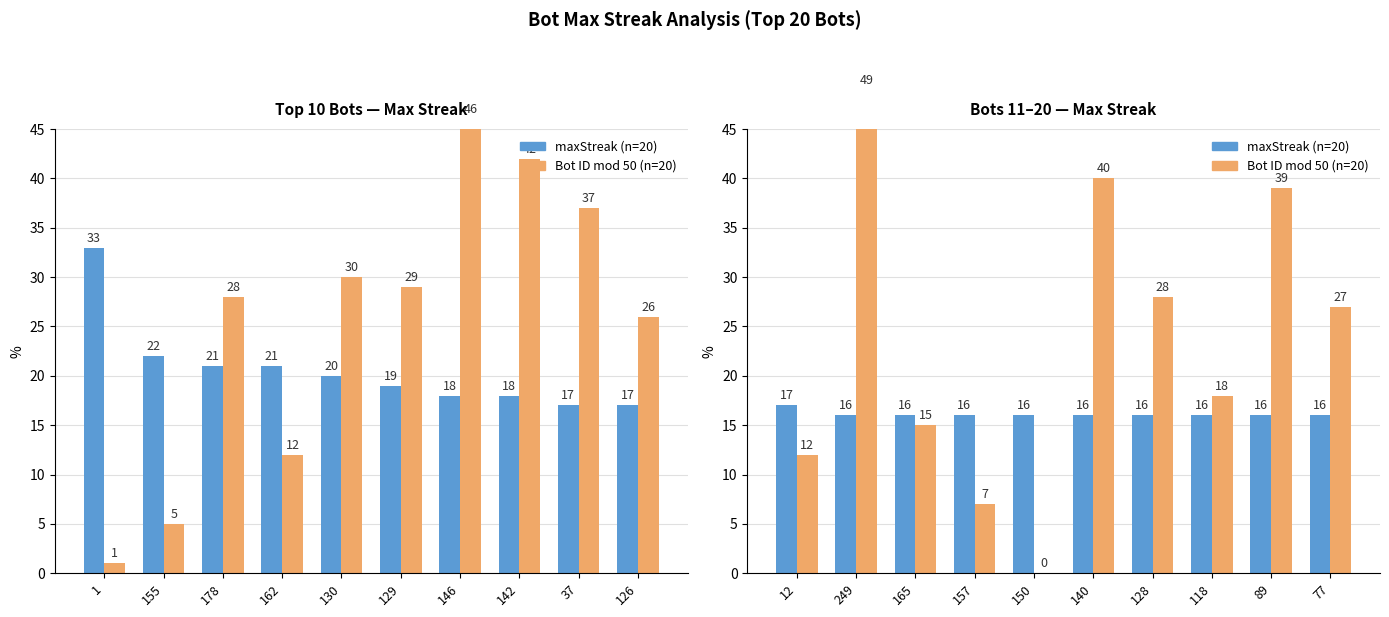

Between 12 and 118, which series saw the biggest shift?

Bot (mod 50)